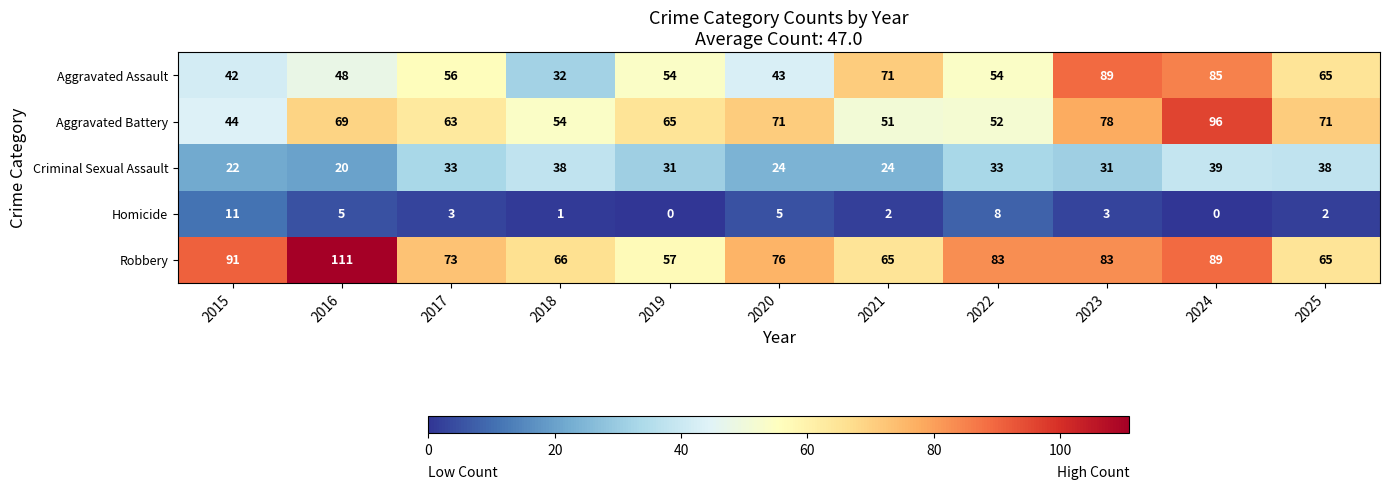

What is the difference between the second highest and second lowest values in the Aggravated Assault series?

43